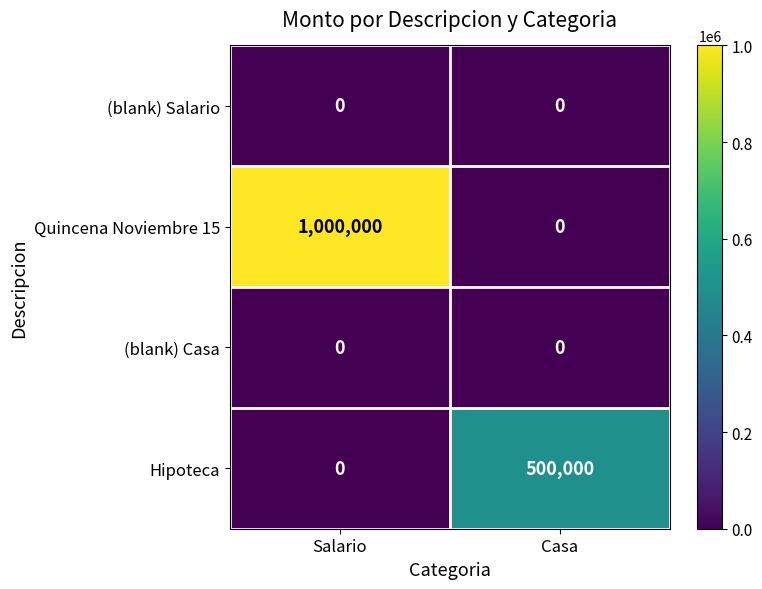

Which series has the largest range (max minus min)?

Quincena Noviembre 15